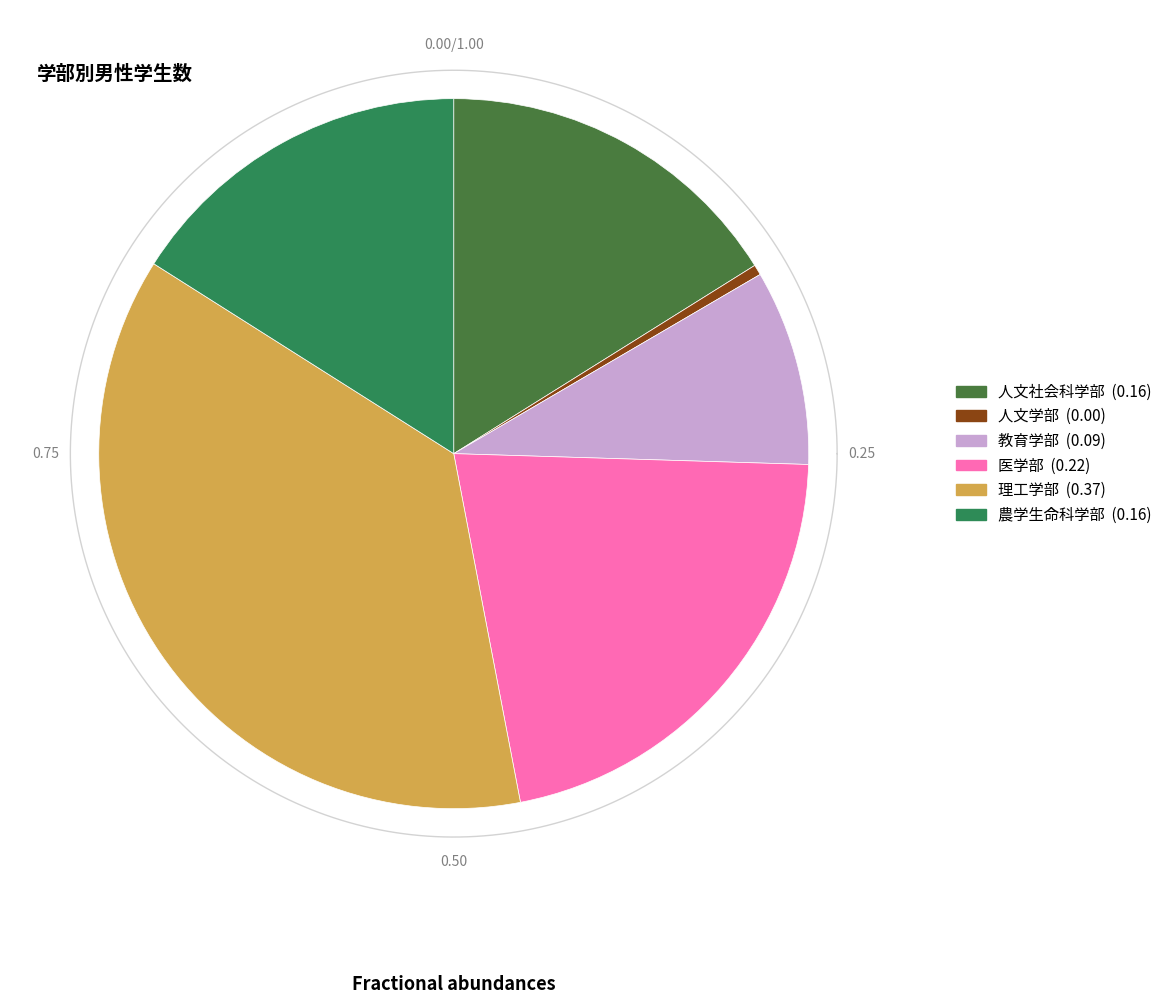

How many slices are in this pie chart?

6